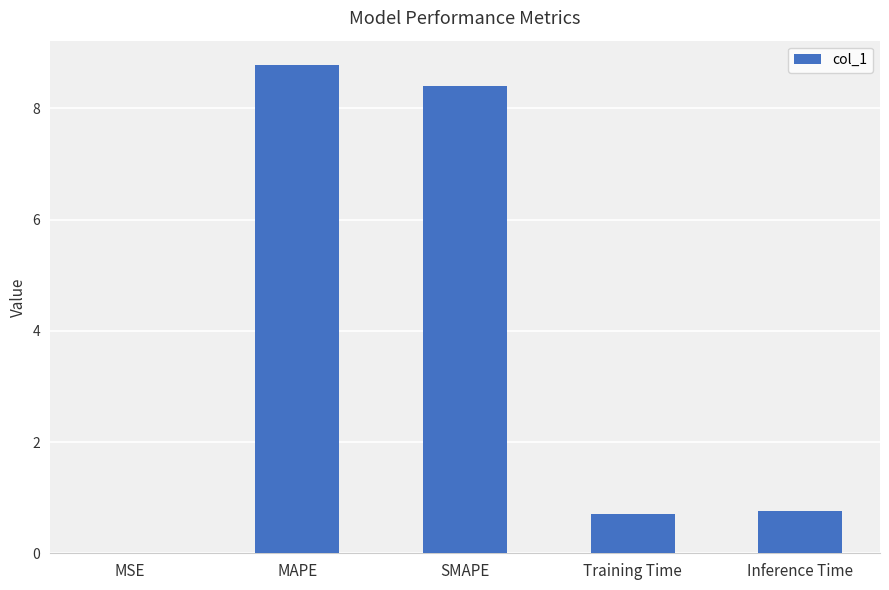

Approximately how many times larger is the value at MAPE compared to SMAPE?

1.0